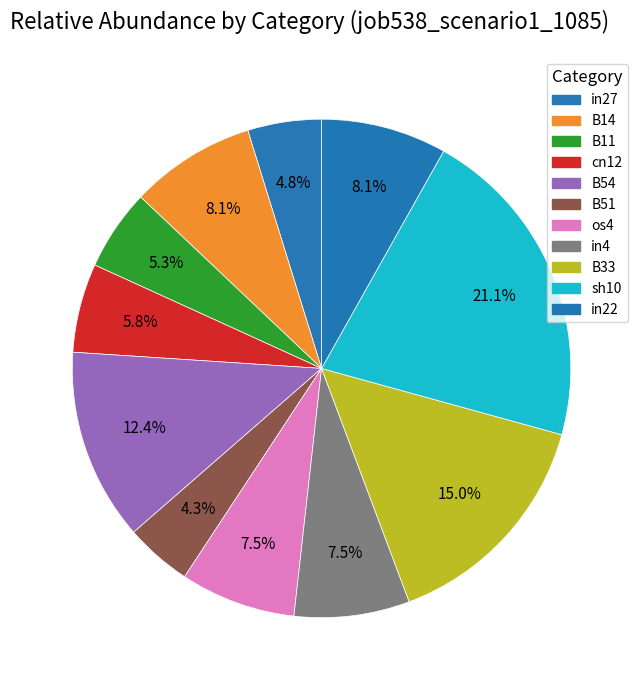

How many slices are in this pie chart?

11